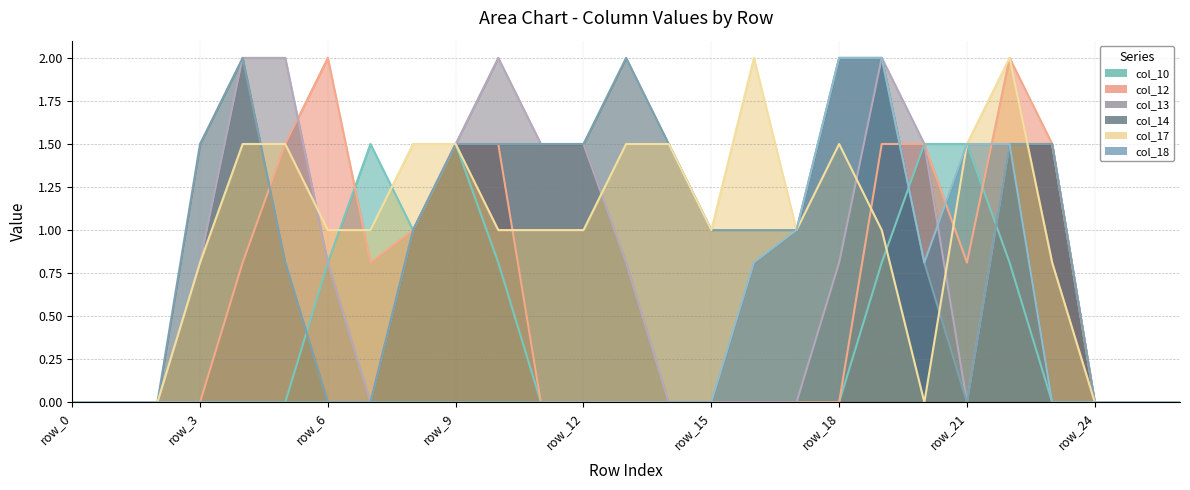

How many times do col_12 and col_13 cross each other?

1